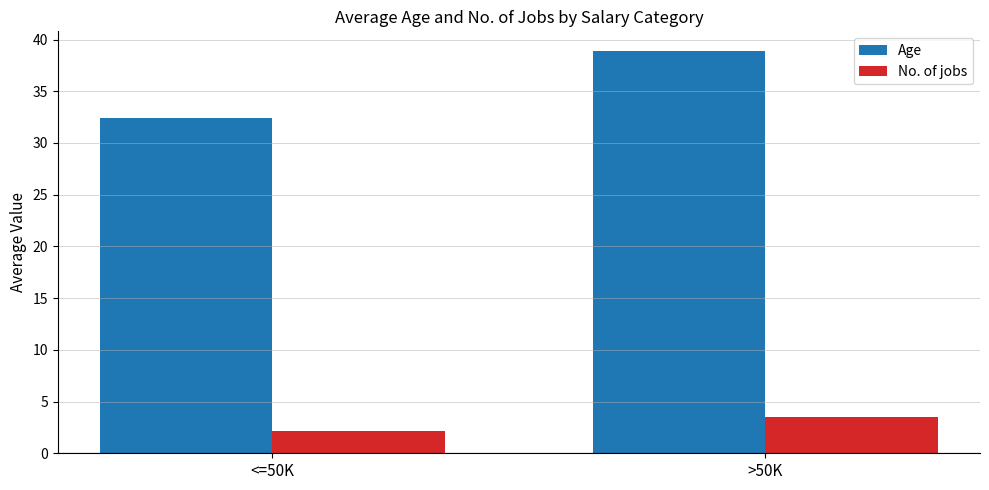

What is the smallest value displayed?

2.1